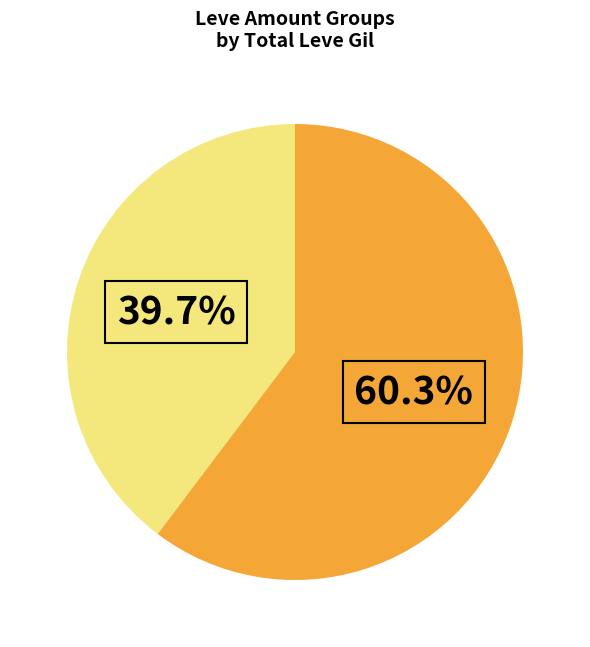

Is there any slice that represents more than half of the pie?

Yes